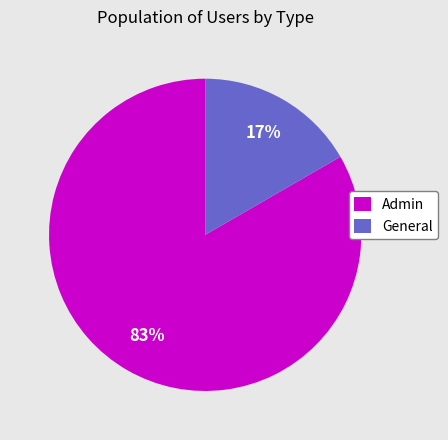

How many segments does this pie chart have?

2